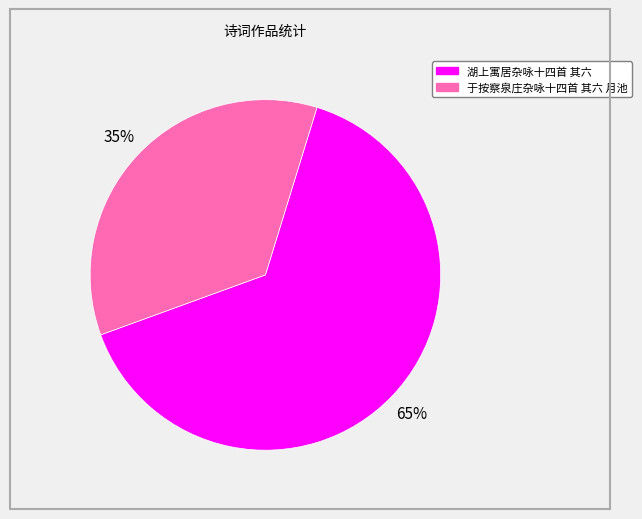

How many slices are in this pie chart?

2